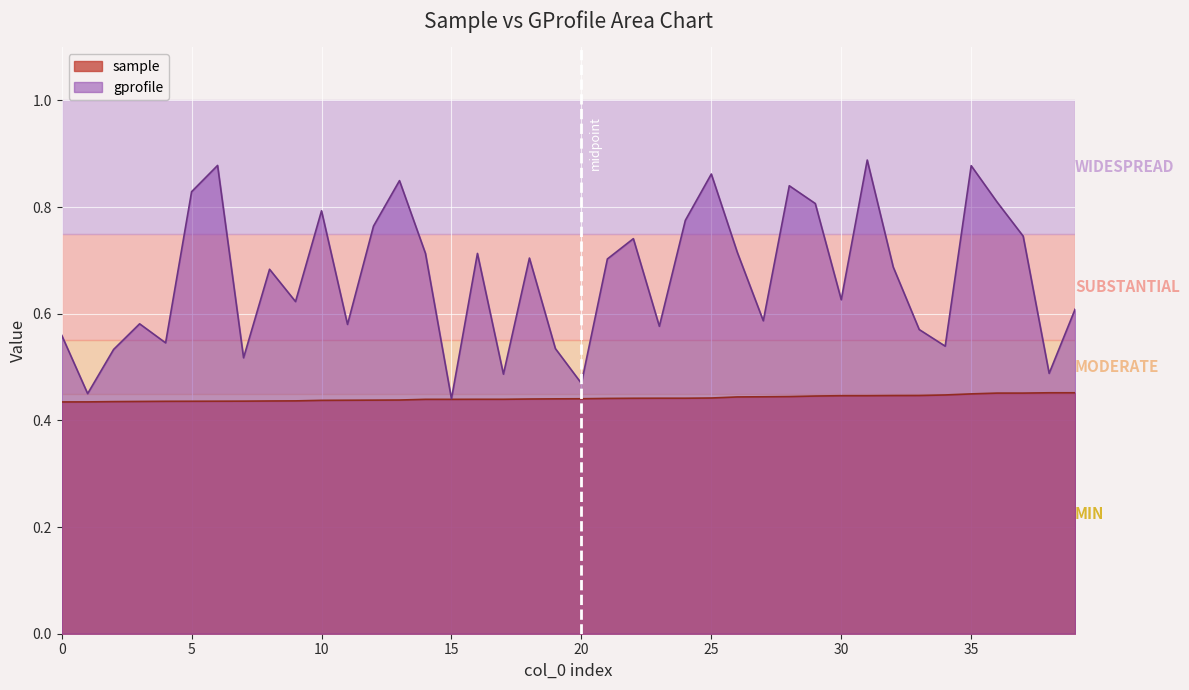

What is the sum of all sample values?

17.7